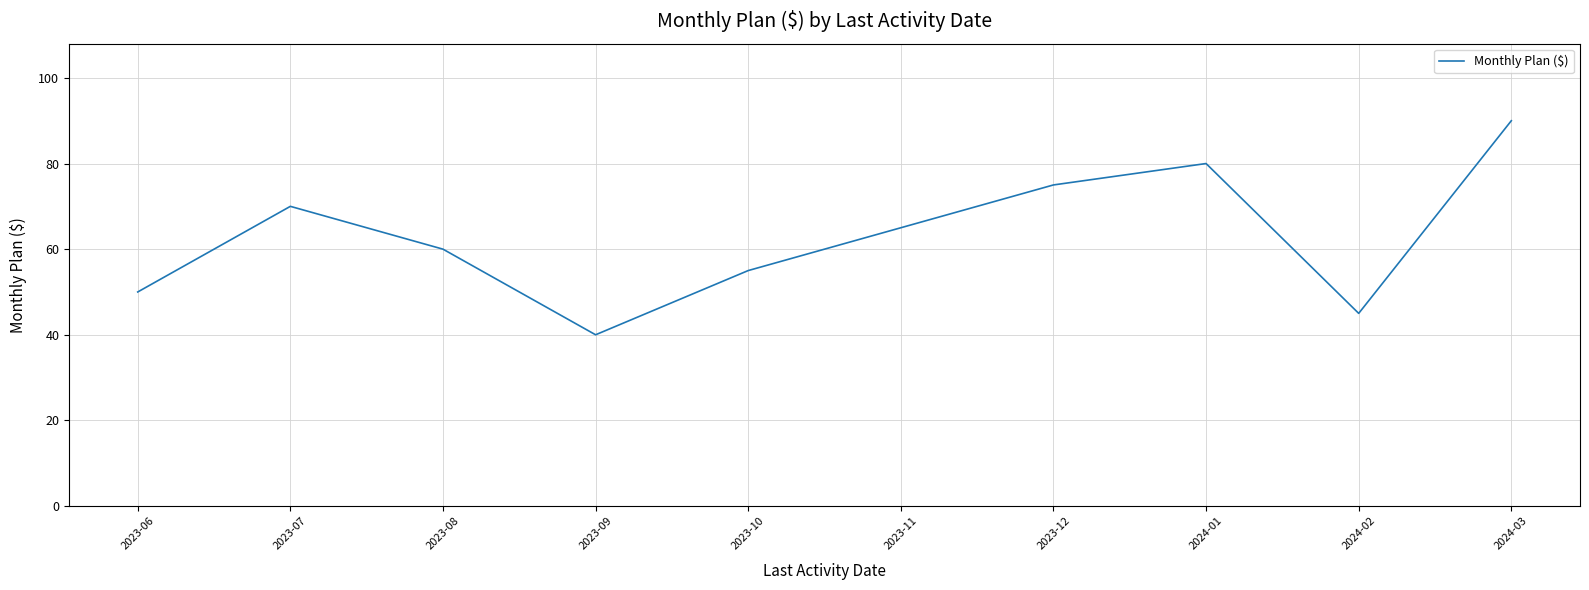

Which category has the lowest value across all series?

2023-09